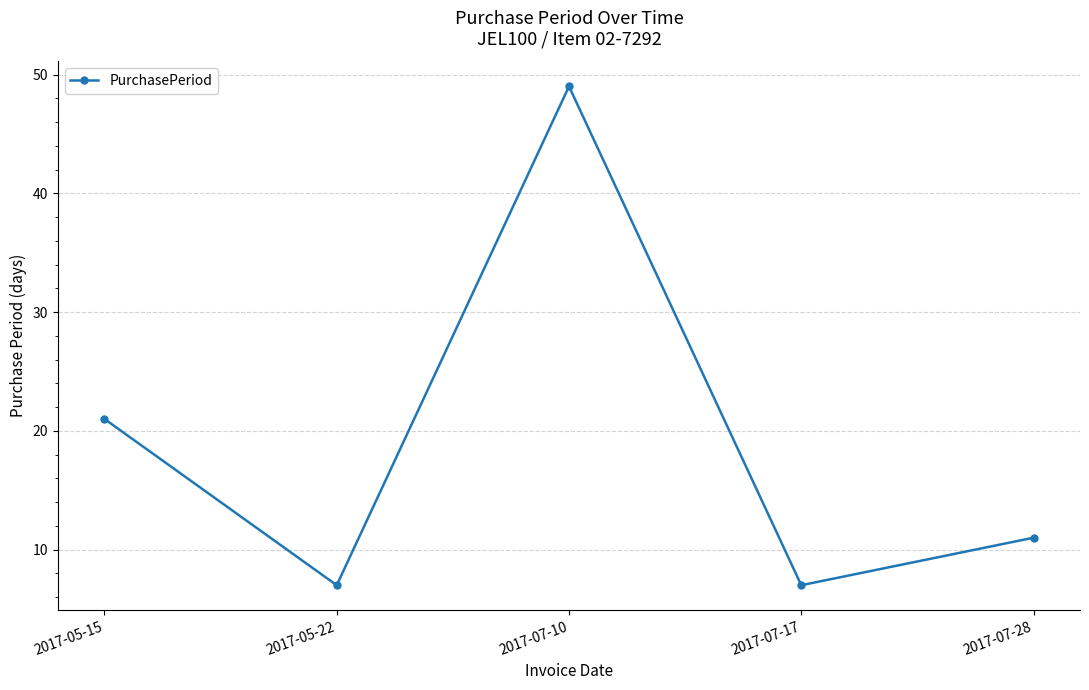

What is the label of the 5th point from the left?

2017-07-28